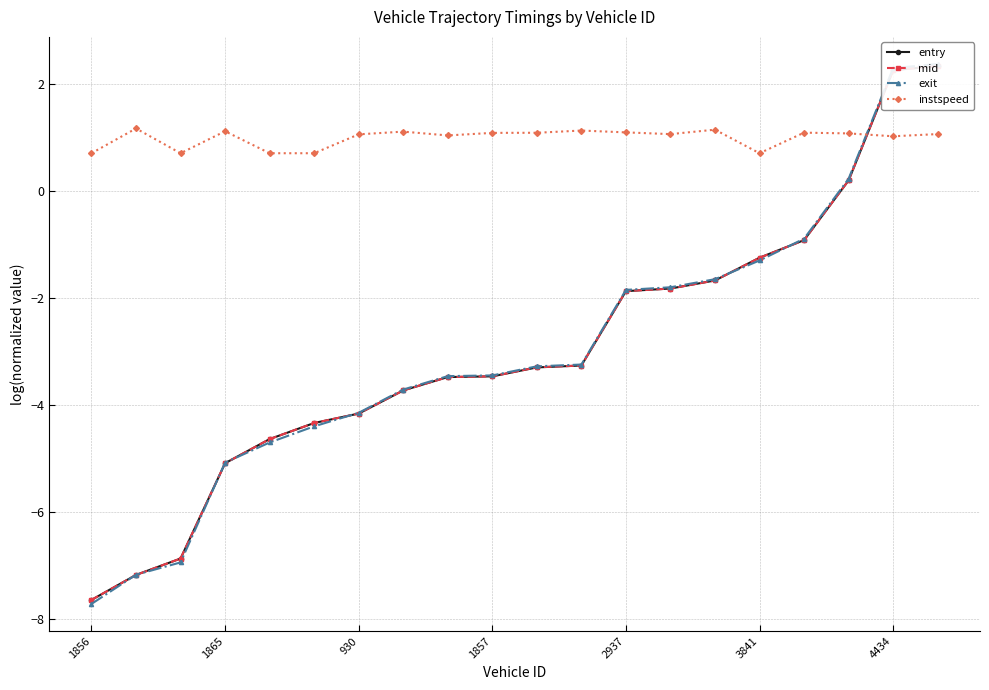

Rank the series at 4434 from lowest to highest value.

instspeed, mid, entry, exit